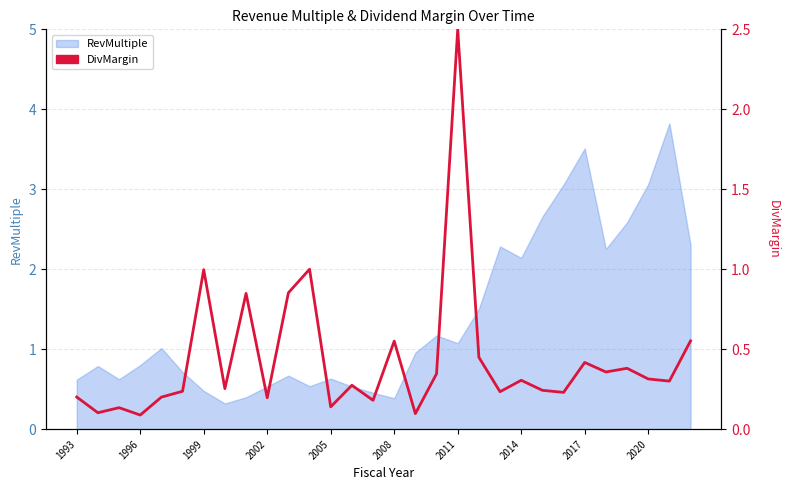

At which category does the data reach its first local peak?

1999